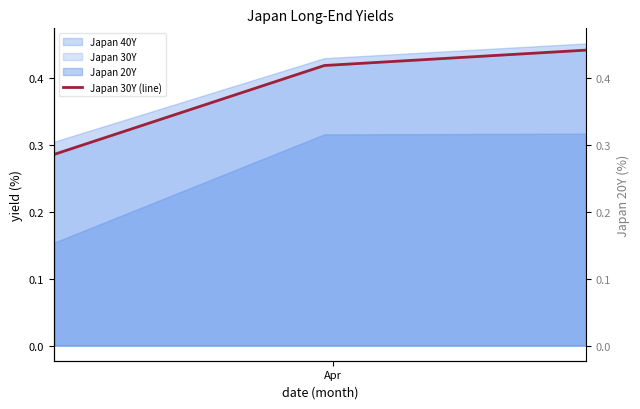

What is the value of the 3rd point from the left?

0.4